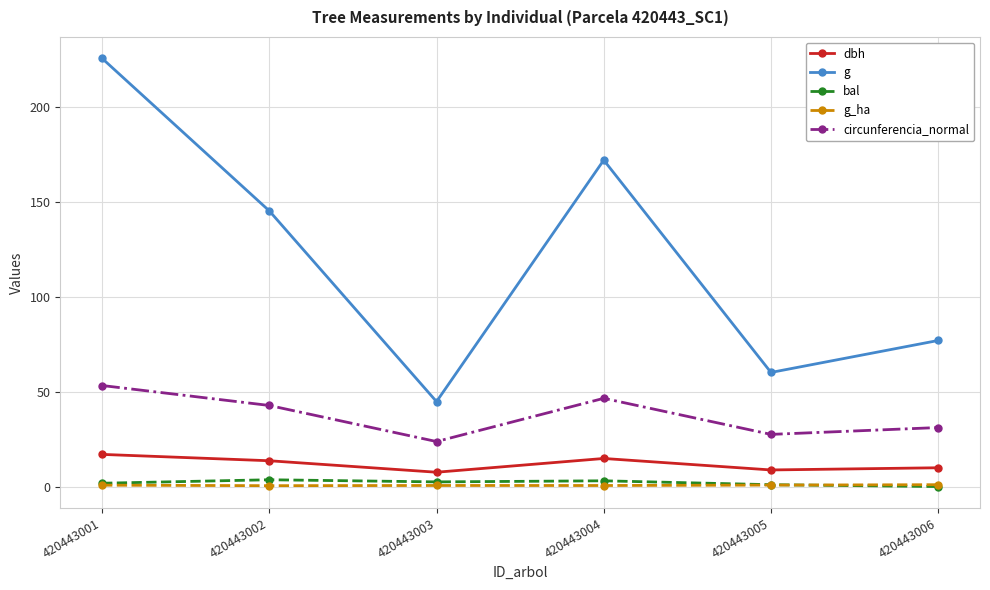

At which category is the sum across all series the highest?

420443001